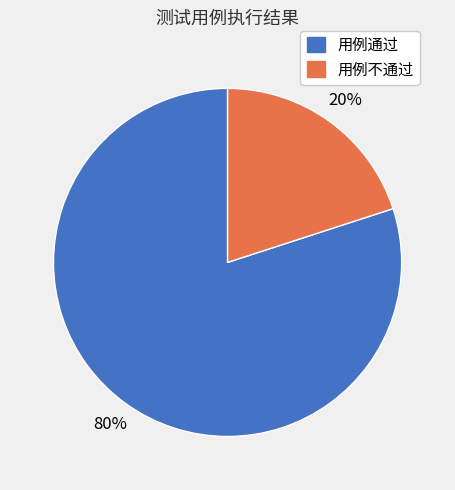

Is there any slice that represents more than half of the pie?

Yes